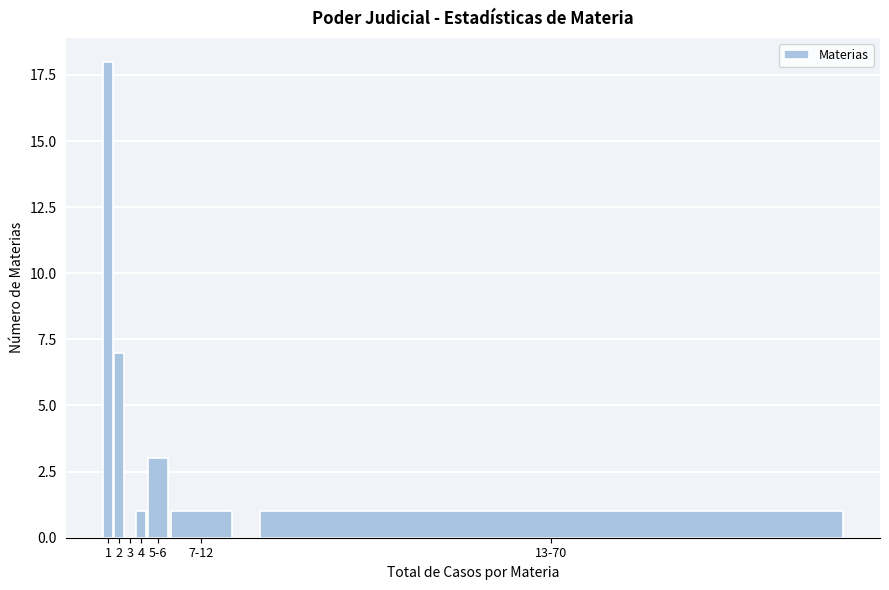

Reading right to left, what are all the values shown in this chart?

13-70=1	7-12=1	5-6=3	4=1	3=0	2=7	1=18